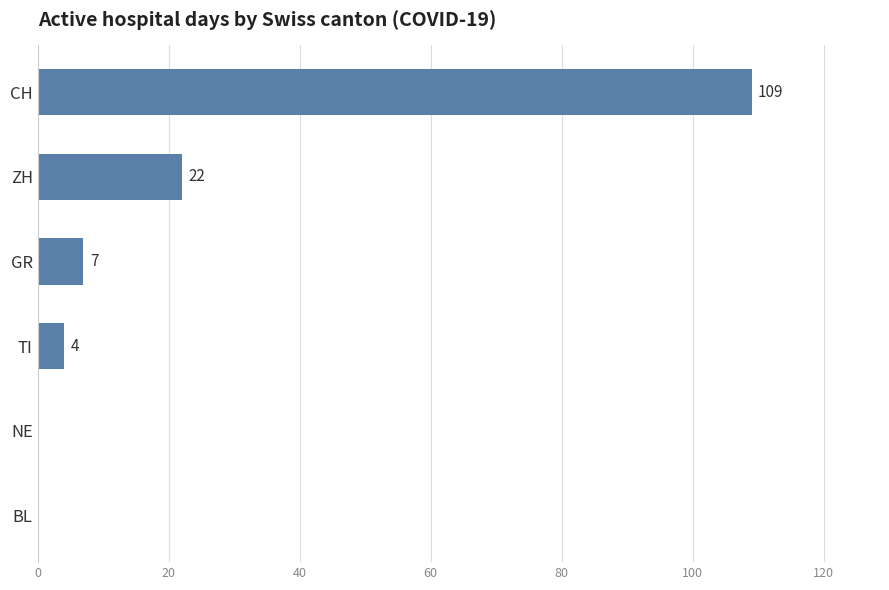

What is the change in value from NE to GR?

+7